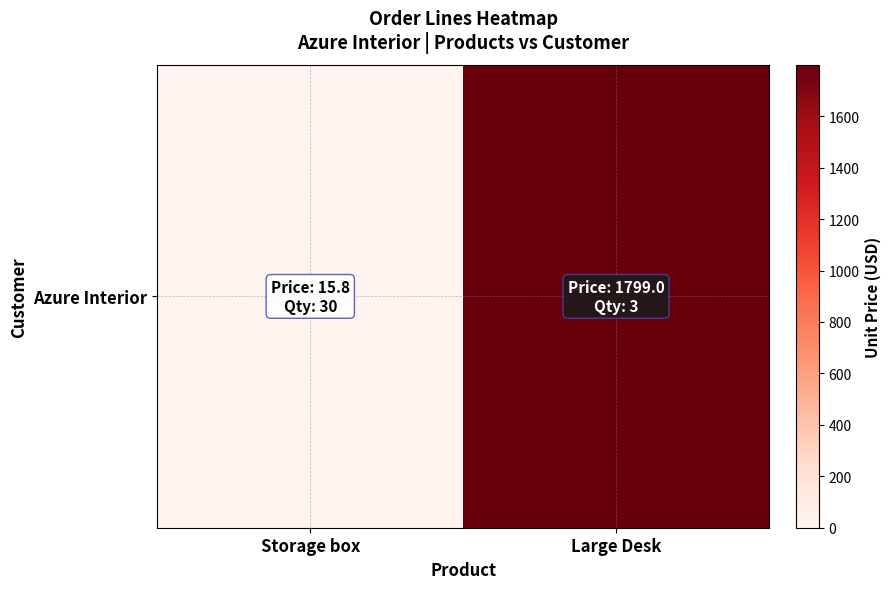

Which has a higher value, Large Desk or Storage box?

Large Desk